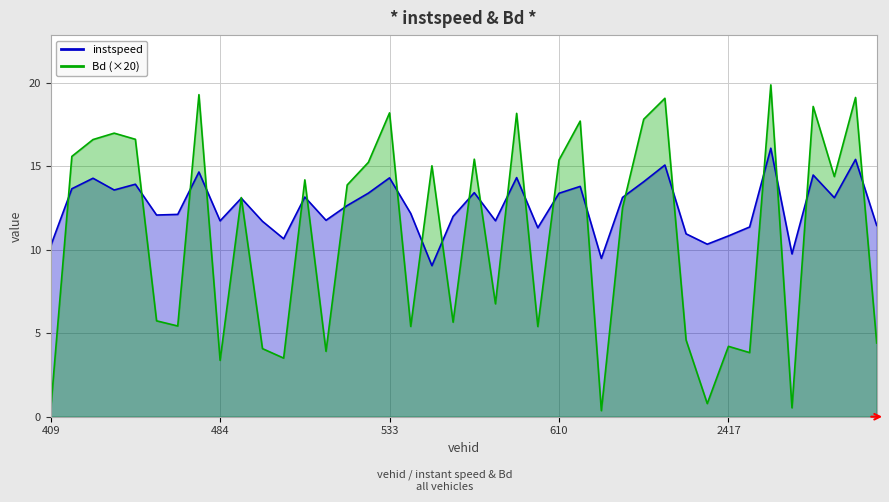

Reading right to left, transcribe all the data shown in this chart.

instspeed: 11.5	15.4	13.1	14.5	9.8	16.1	11.4	10.8	10.3	11.0	15.1	14.1	13.1	9.5	13.8	13.4	11.3	14.3	11.7	13.4	12.0	9.1	12.2	14.3	13.4	12.7	11.8	13.2	10.7	11.7	13.1	11.7	14.7	12.1	12.1	13.9	13.6	14.3	13.7	10.2
Bd: 4.4	19.1	14.4	18.6	0.5	19.9	3.8	4.2	0.8	4.6	19.1	17.8	12.5	0.4	17.7	15.4	5.4	18.2	6.8	15.4	5.7	15.0	5.4	18.2	15.2	13.9	3.9	14.2	3.5	4.1	13.1	3.4	19.3	5.4	5.7	16.6	17.0	16.6	15.6	0.4